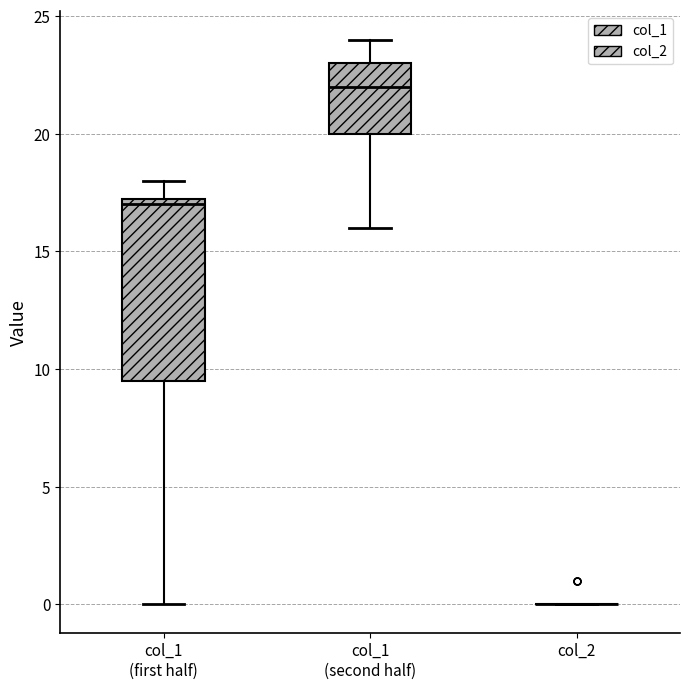

Reading left to right, transcribe this box plot: for each box, give where its median line is, the range the box spans, and where its two whiskers end, as read against the y-axis. The values are not printed on the chart, so give them approximately, as read against the axis.

col_1 (first half): median 17.0, box 9.5 to 17.5, whiskers 0.0 to 18.0
col_1 (second half): median 22.0, box 20.0 to 23.0, whiskers 16.0 to 24.0
col_2: box collapsed to a line at 0.0, whiskers 0.0 to 0.0